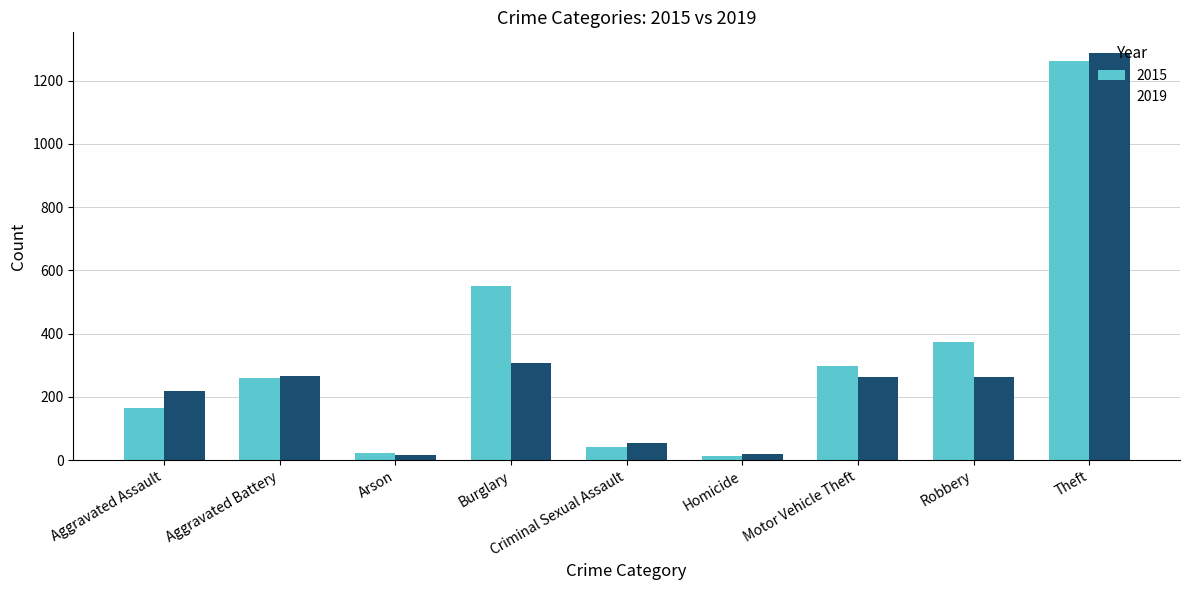

At Aggravated Assault, list the series in order from largest to smallest.

2019, 2015